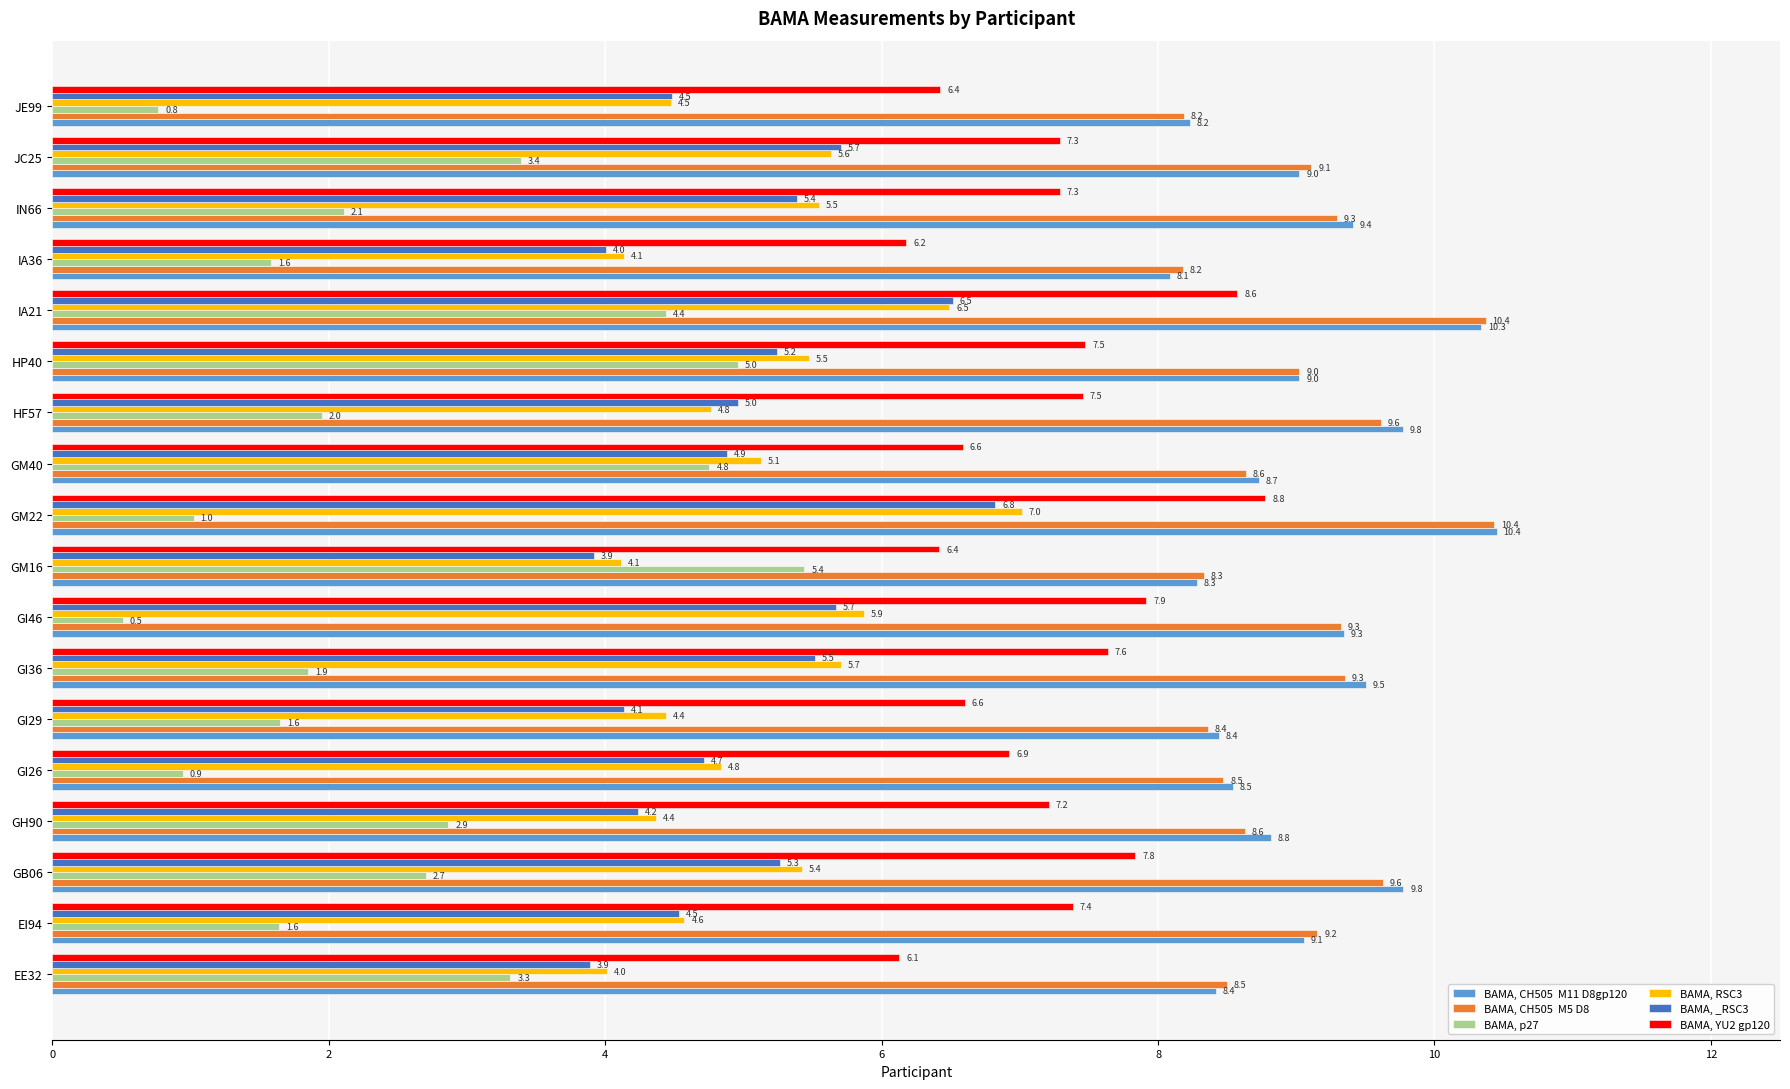

What is the spread (max minus min) of values at GI26?

7.6